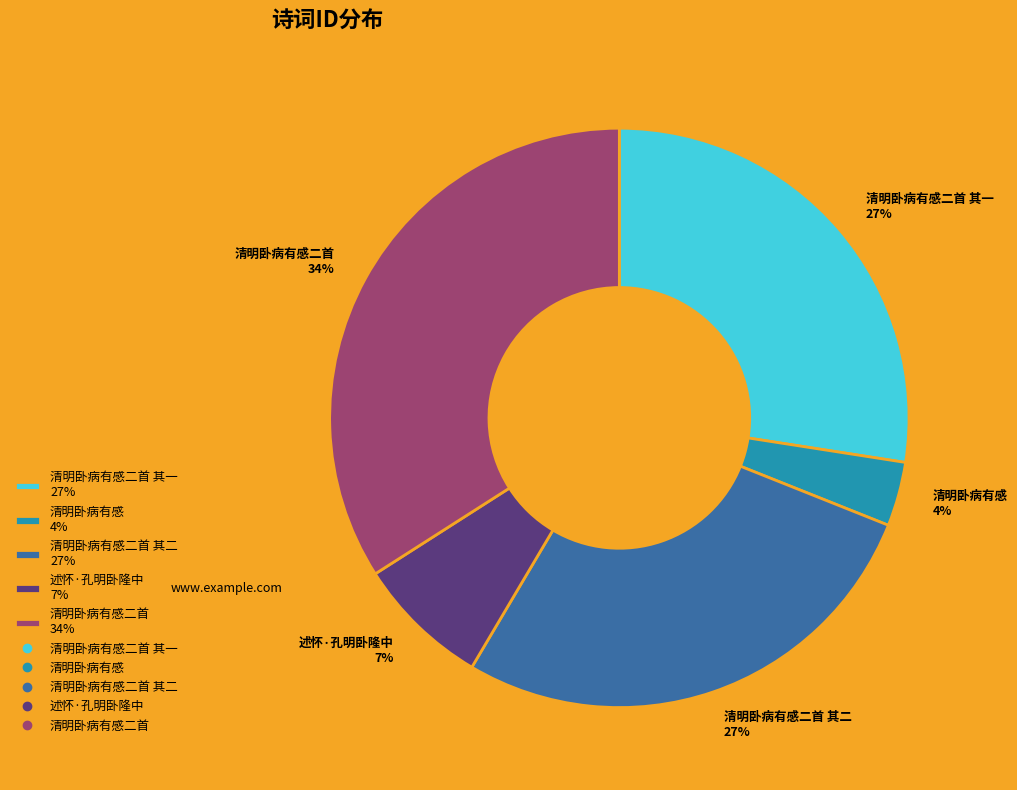

What is the largest slice in the pie chart?

清明卧病有感二首 34%